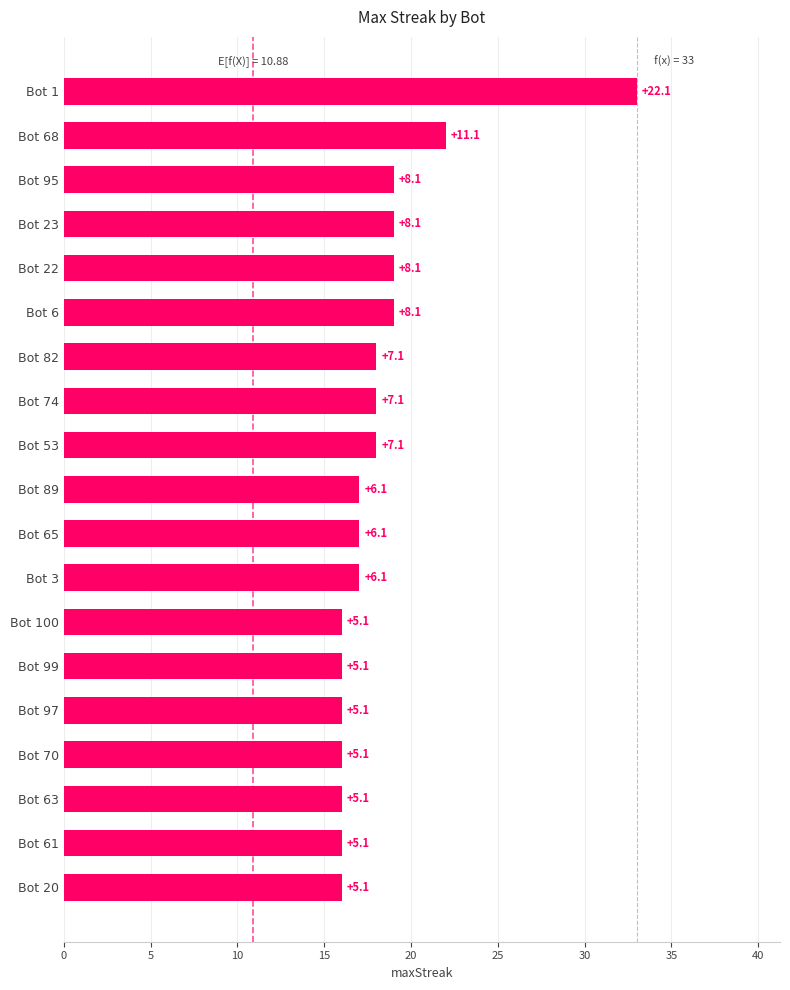

How many bars are there in total?

19